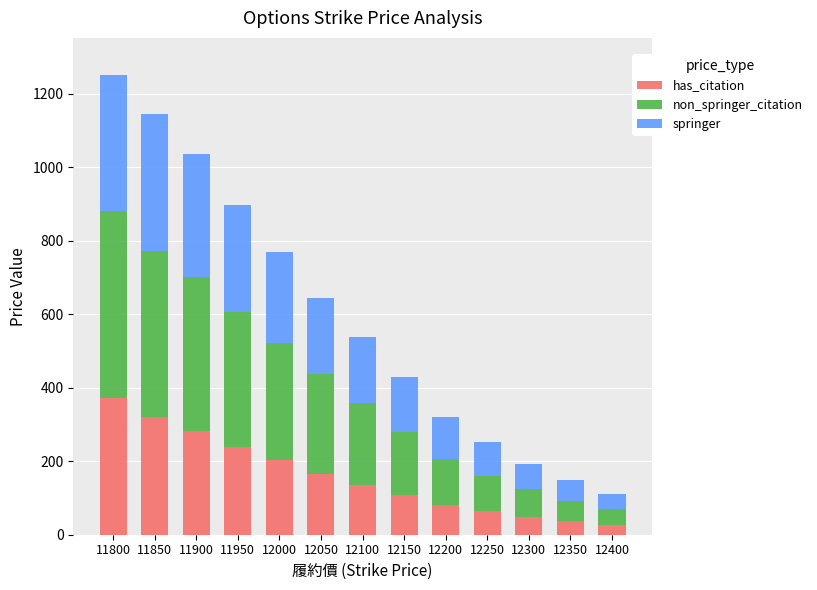

What is the highest value of the has_citation series?

371.0